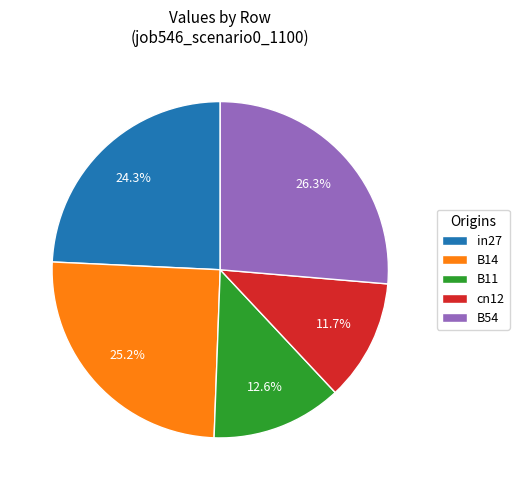

Count the number of slices in the pie.

5